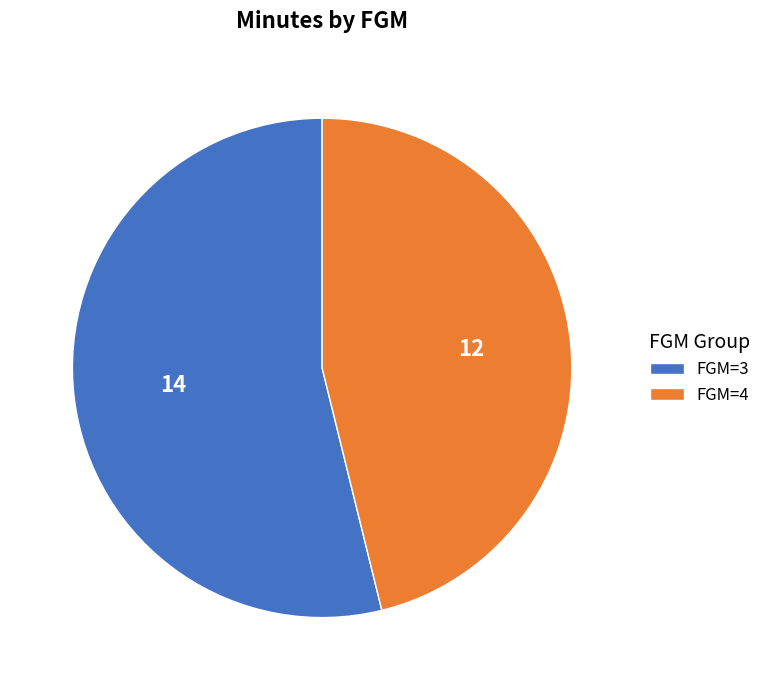

How many segments does this pie chart have?

2